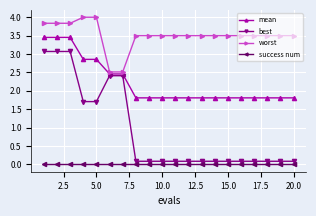

What is the highest value of the best series?

3.1